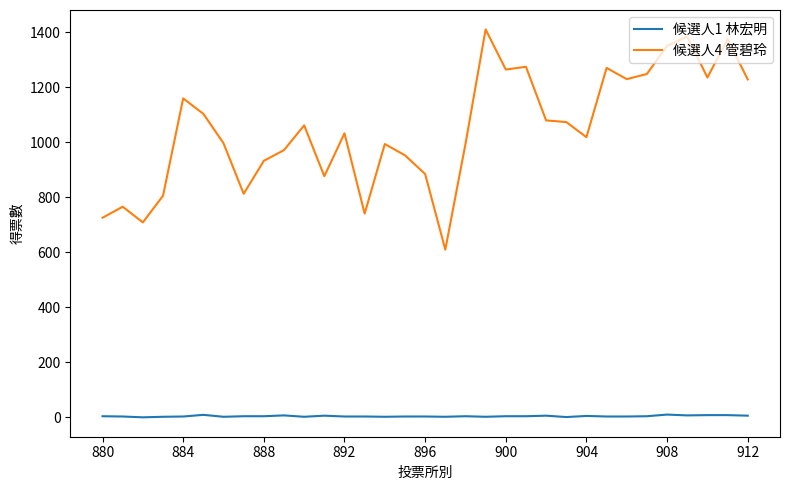

List the series in order of their overall mean, lowest first.

候選人1 林宏明, 候選人4 管碧玲